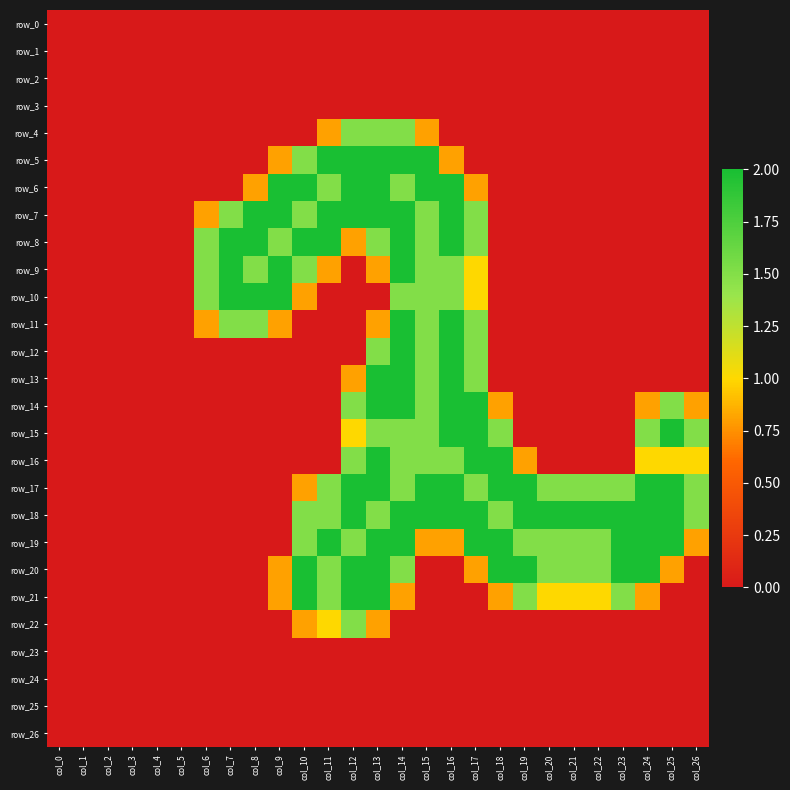

List the labels in order of row_4 value, largest first.

col_12, col_13, col_14, col_11, col_15, col_0, col_1, col_2, col_3, col_4, col_5, col_6, col_7, col_8, col_9, col_10, col_16, col_17, col_18, col_19, col_20, col_21, col_22, col_23, col_24, col_25, col_26